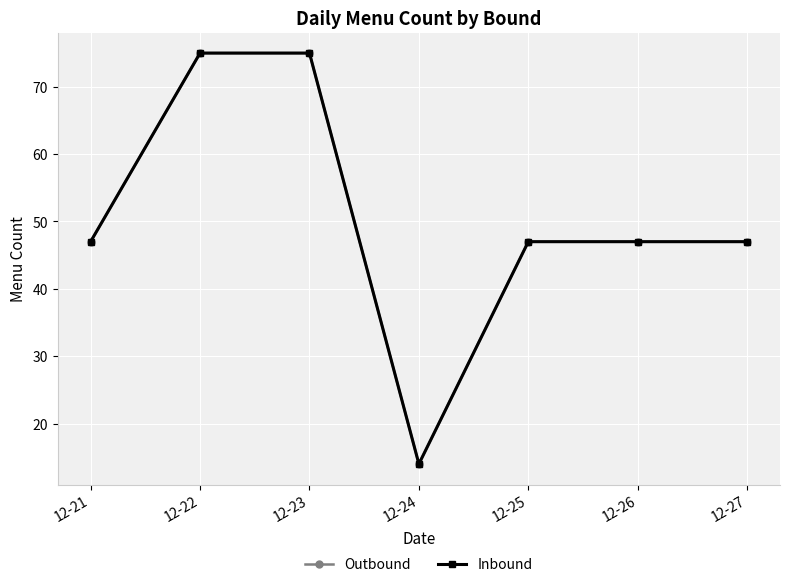

Is this an area chart (filled region under the line)?

No